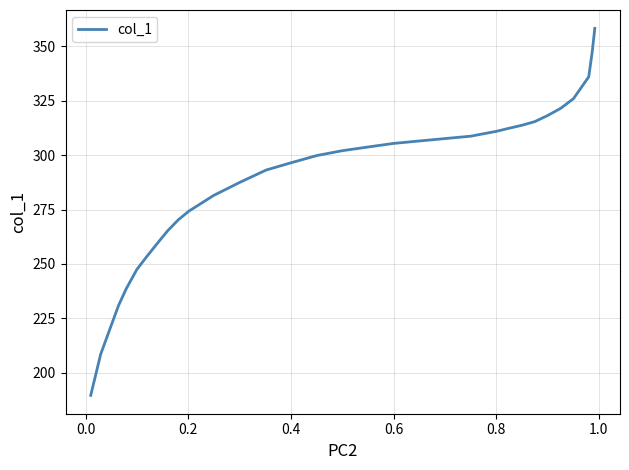

What is the minimum value shown in the chart?

189.6